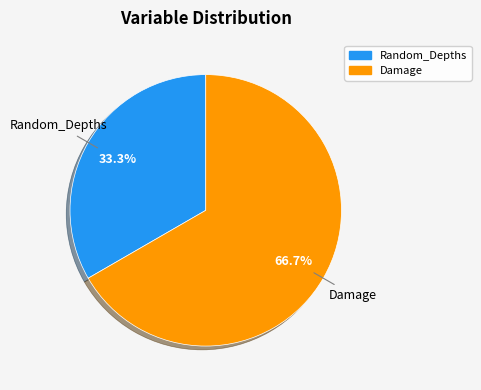

What percentage is the Random_Depths slice, to the nearest percent?

33%